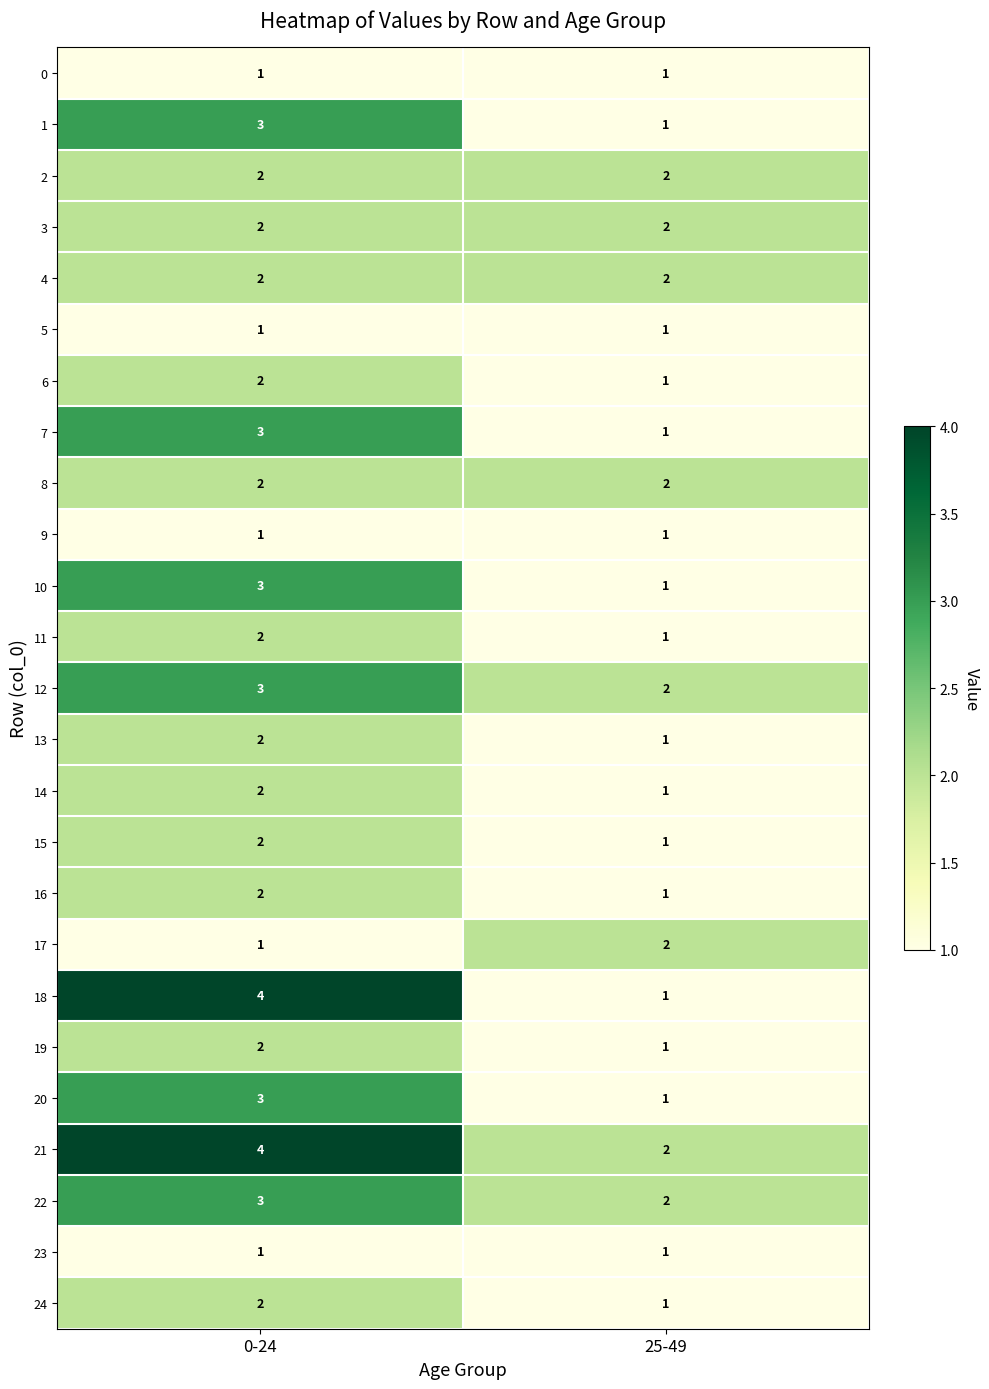

Which series has the largest range (max minus min)?

18